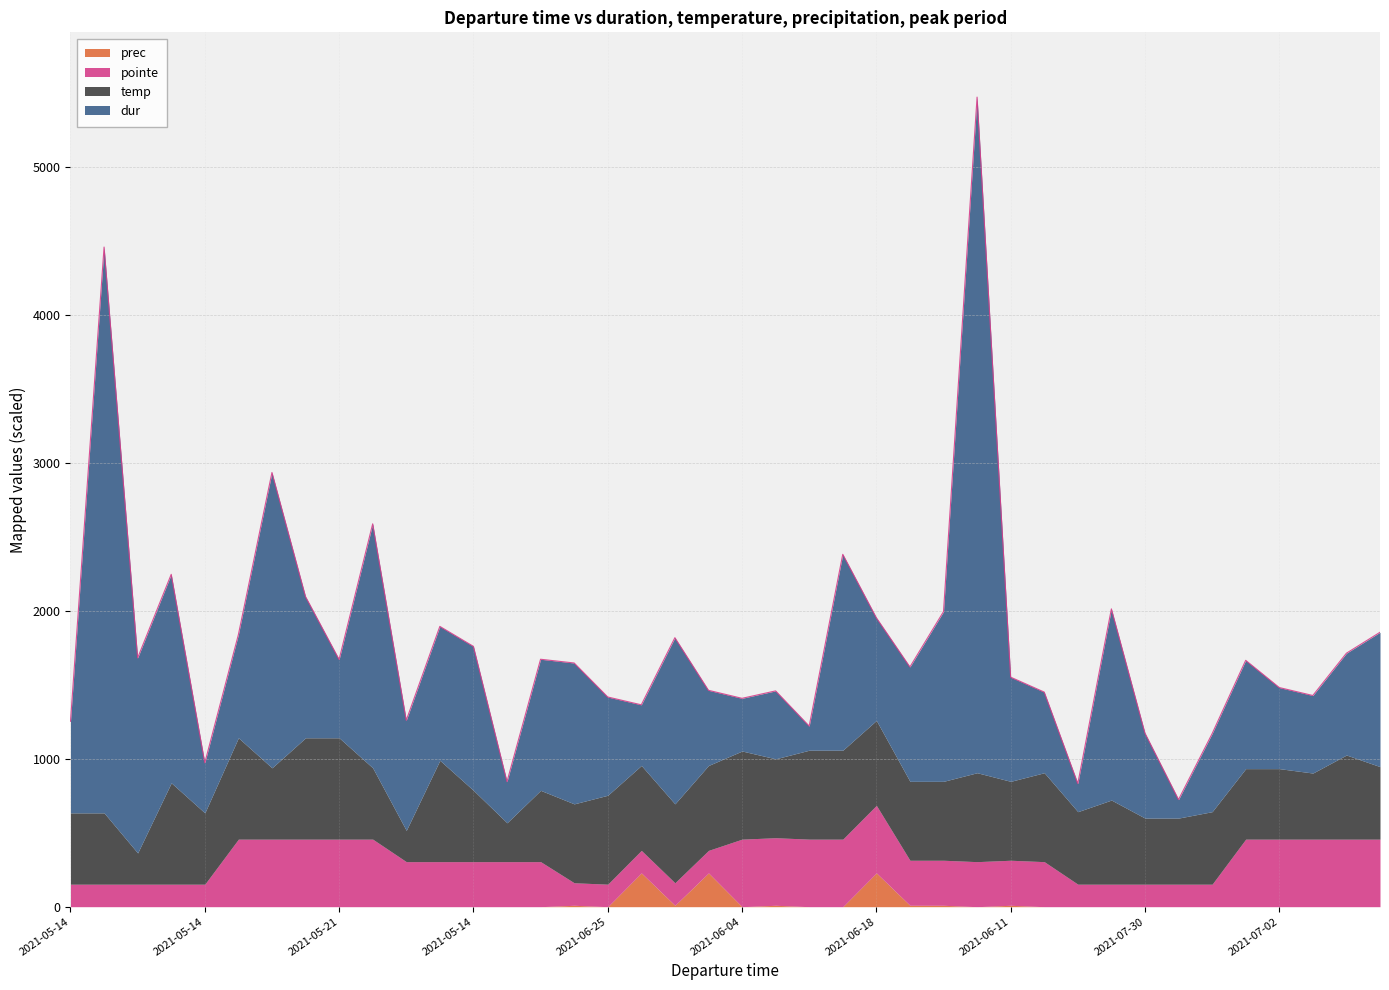

Reading left to right, what are all the values shown in this chart?

dur: 619.0	3824.0	1318.0	1409.0	338.0	697.0	1996.0	954.0	529.0	1649.0	744.0	905.0	973.0	278.0	886.0	952.0	664.0	410.0	1123.0	508.0	356.0	459.0	163.0	1324.0	694.0	773.0	1147.0	4566.0	704.0	545.0	190.0	1292.0	574.0	125.0	527.0	732.0	548.0	524.0	688.0	908.0
temp: 17.8	17.8	7.8	25.3	17.8	25.3	17.8	25.3	25.3	17.8	7.8	25.3	17.8	9.7	17.8	19.7	22.2	21.2	19.7	21.2	22.0	19.7	22.2	22.2	21.2	19.7	19.7	22.2	19.7	22.2	18.1	21.0	16.5	16.5	18.1	17.6	17.6	16.5	21.0	18.1
prec: 0.0	0.0	0.0	0.0	0.0	0.0	0.0	0.0	0.0	0.0	0.0	0.0	0.0	0.0	0.0	0.2	0.0	4.8	0.2	4.8	0.0	0.2	0.0	0.0	4.8	0.2	0.2	0.0	0.2	0.0	0.0	0.0	0.0	0.0	0.0	0.0	0.0	0.0	0.0	0.0
pointe: 1.0	1.0	1.0	1.0	1.0	3.0	3.0	3.0	3.0	3.0	2.0	2.0	2.0	2.0	2.0	1.0	1.0	1.0	1.0	1.0	3.0	3.0	3.0	3.0	3.0	2.0	2.0	2.0	2.0	2.0	1.0	1.0	1.0	1.0	1.0	3.0	3.0	3.0	3.0	3.0